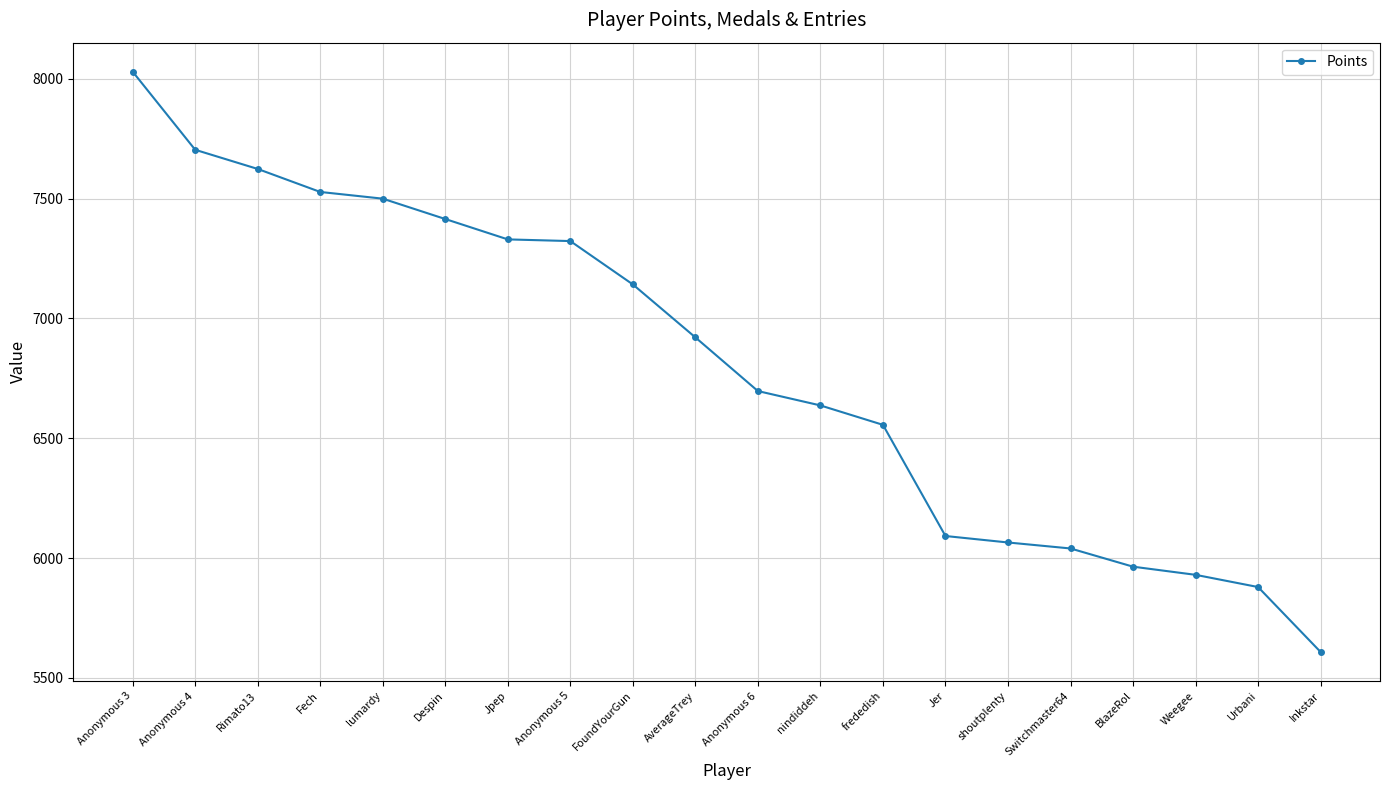

The chart shows a value of 2296 at shoutplenty. True or false?

False